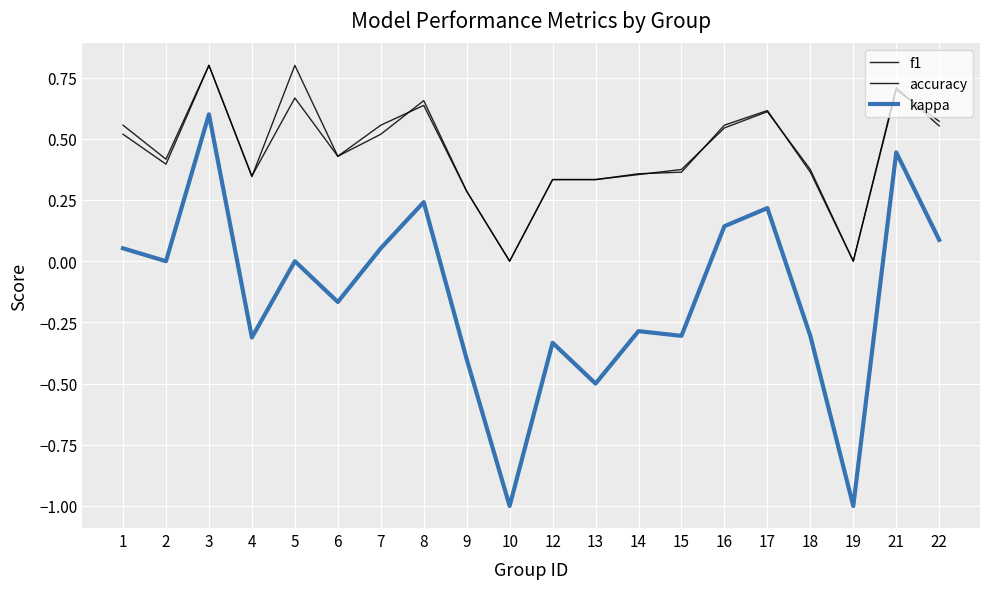

How many lines are shown in the chart?

3